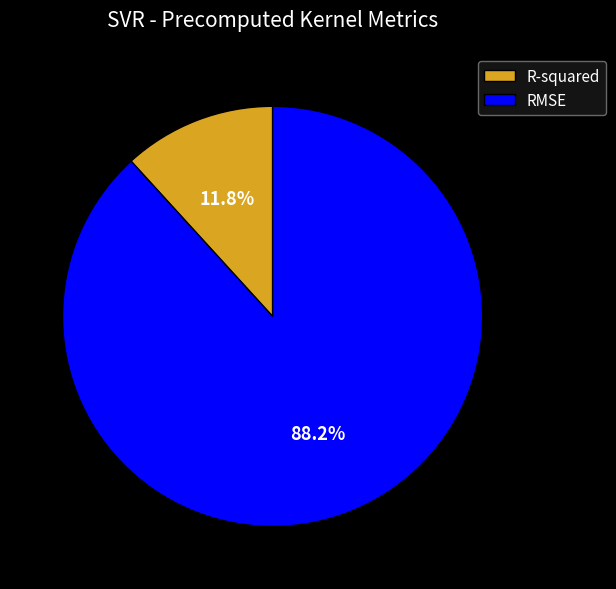

To the nearest percent, what is the difference between the largest and smallest slice percentages?

76%